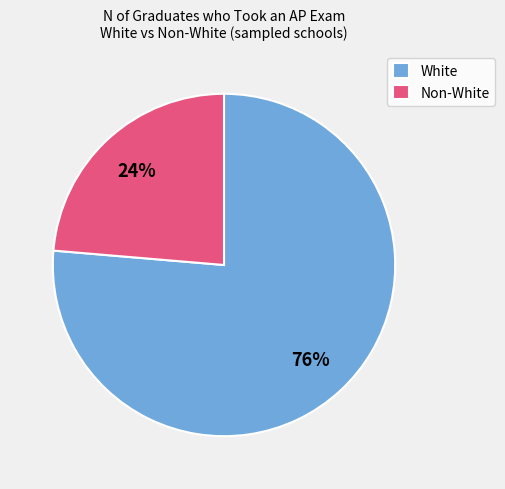

What is the smallest slice in the pie chart?

Non-White